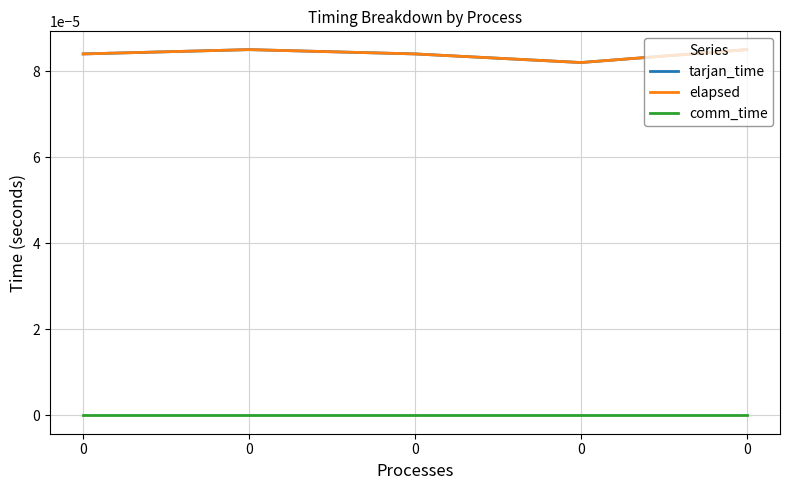

The value of tarjan_time at 0 is 0.0. True or false?

True